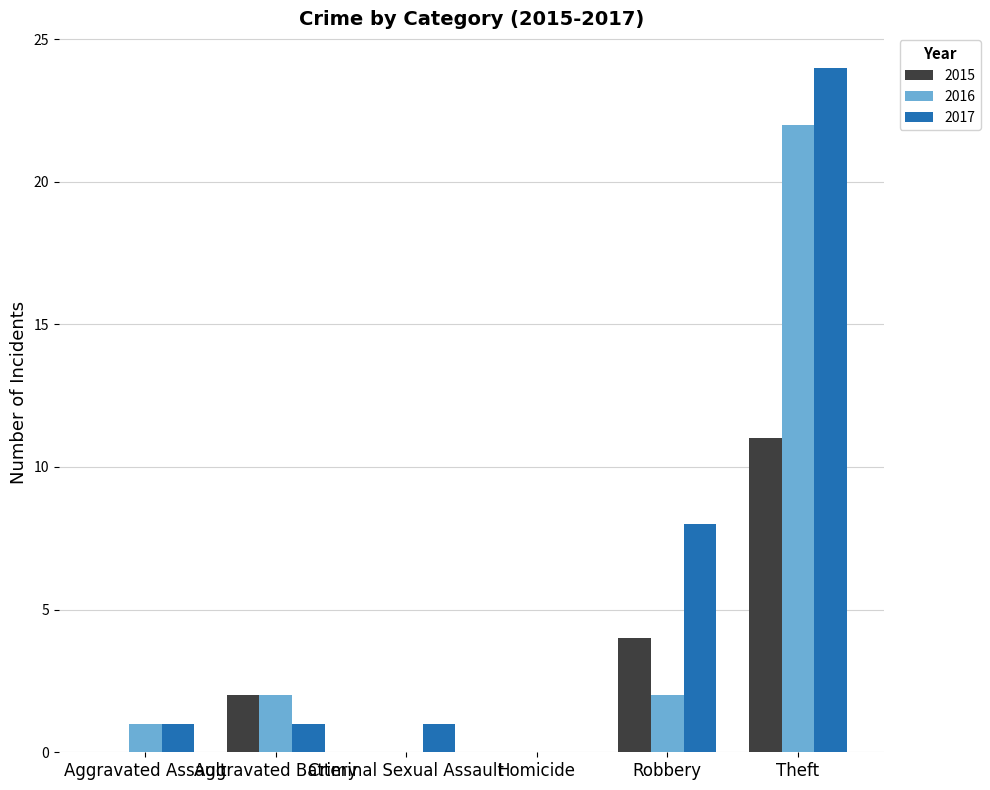

What is the sum of all 2017 values?

35